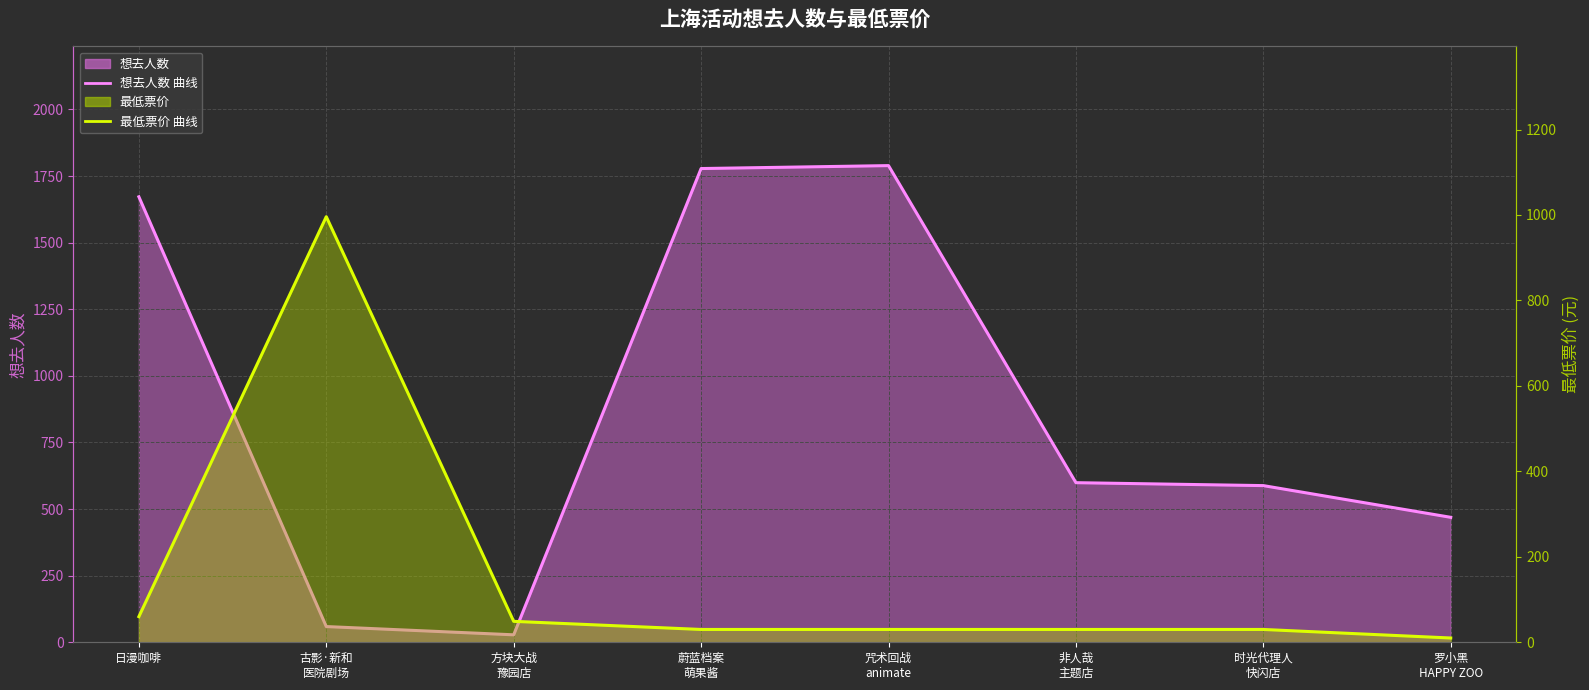

Rank the series by their maximum value, from lowest to highest.

最低票价 曲线, 想去人数 曲线